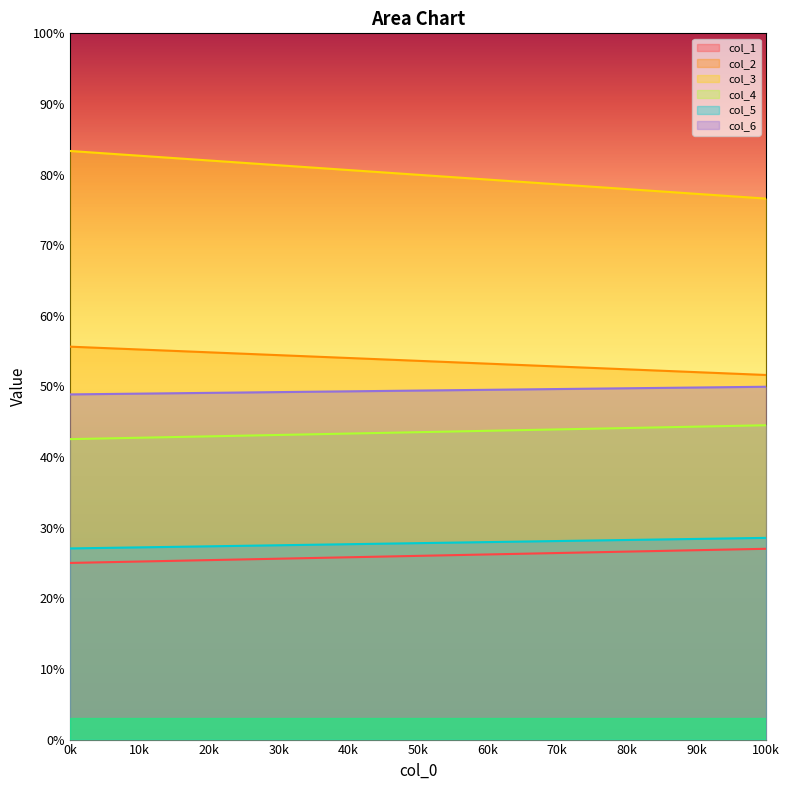

Reading left to right, extract all data points from this chart.

col_1: 25.0	27.0
col_2: 55.6	51.6
col_3: 83.3	76.6
col_4: 42.5	44.5
col_5: 27.1	28.6
col_6: 48.9	50.0